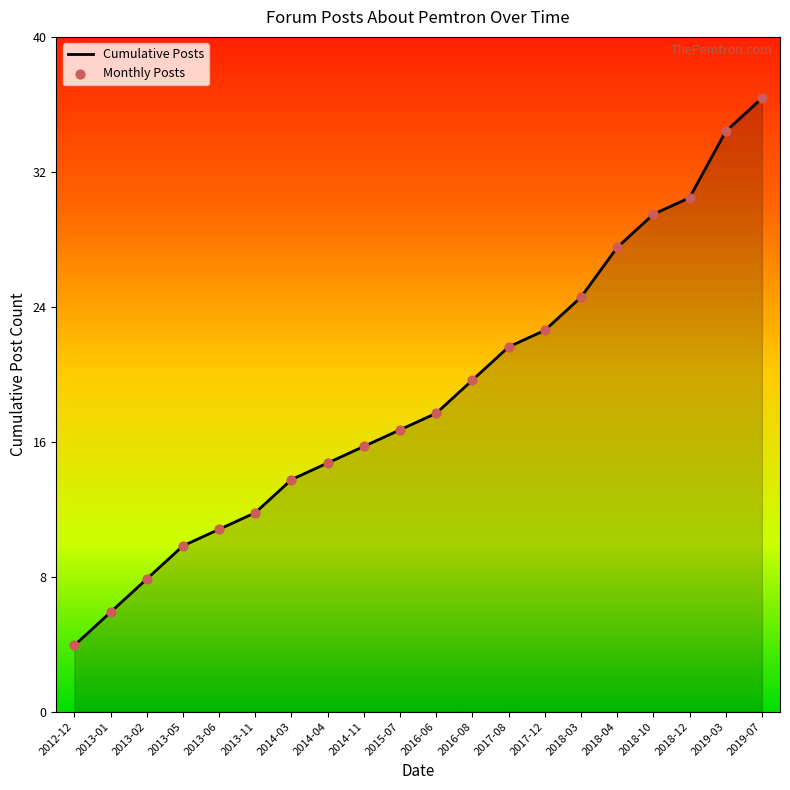

Is this an area chart (filled region under the line)?

Yes